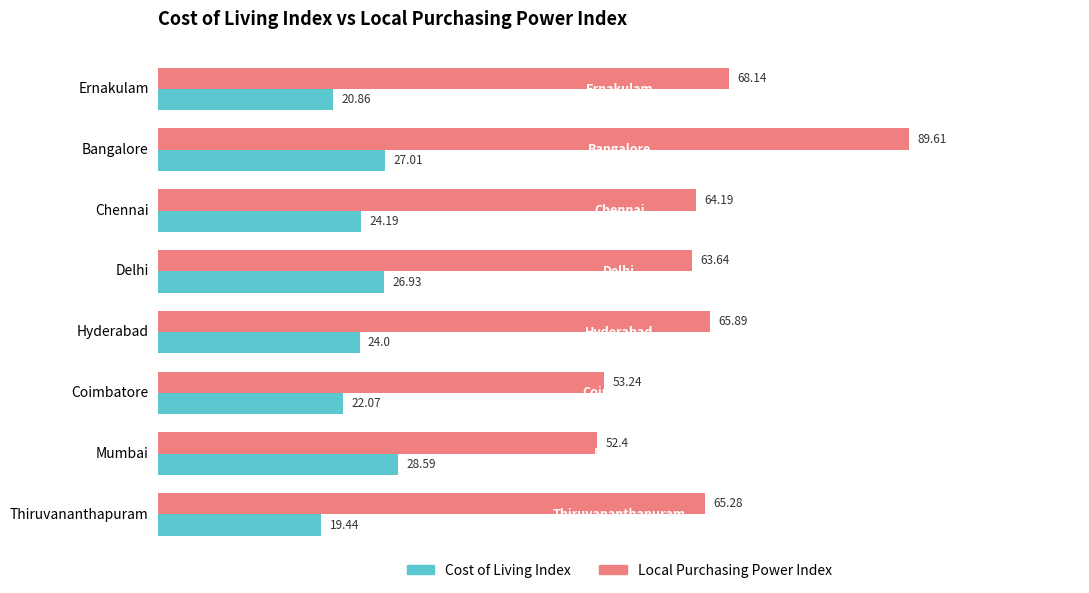

At which label is Cost of Living Index closest to 24?

Hyderabad